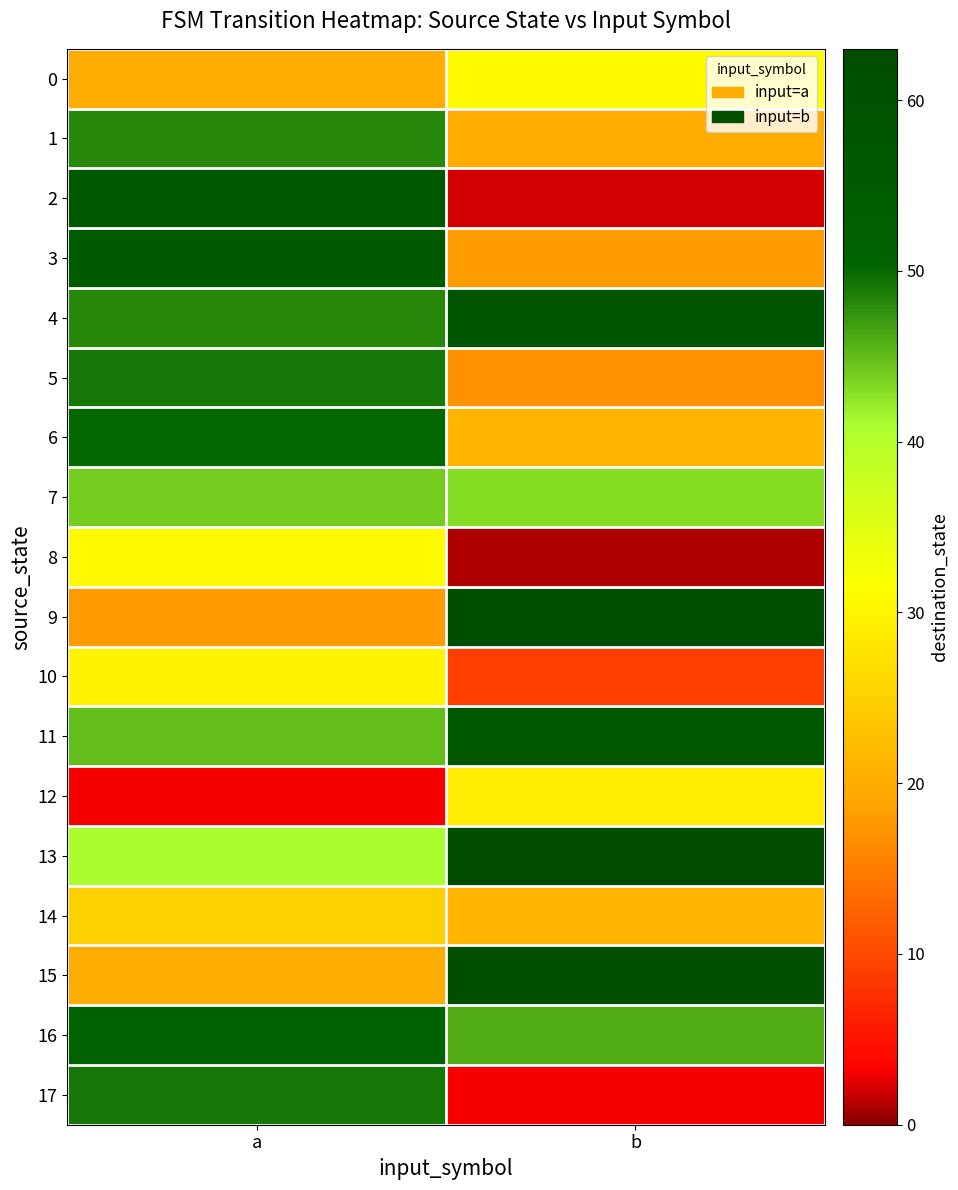

Which series changed the most between a and b?

2